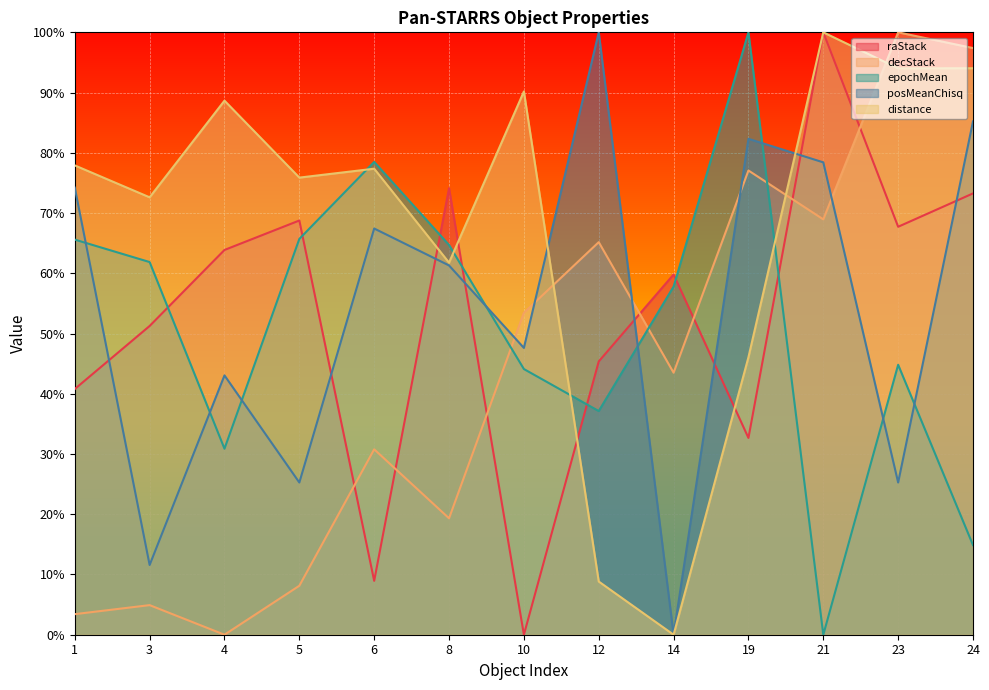

In decStack, how many points are higher than both neighbors (excluding endpoints)?

5